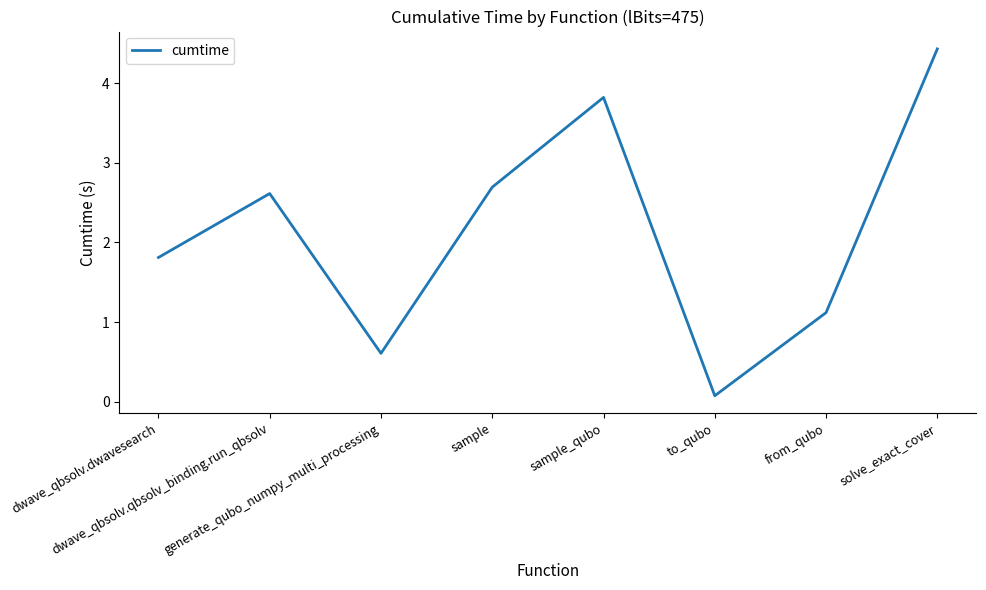

True or false: the data has more than 0 interior local peaks.

True